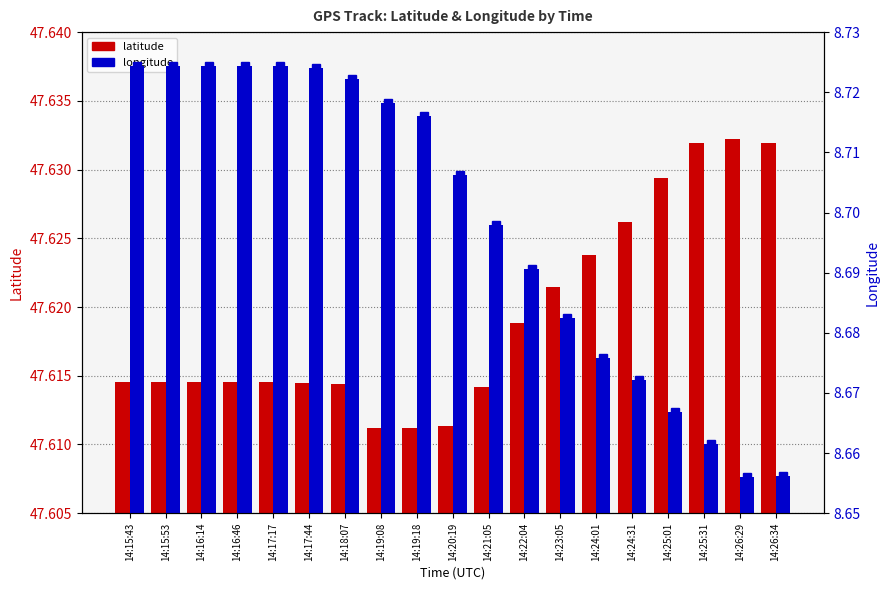

How many latitude values are between 47 and 48?

19